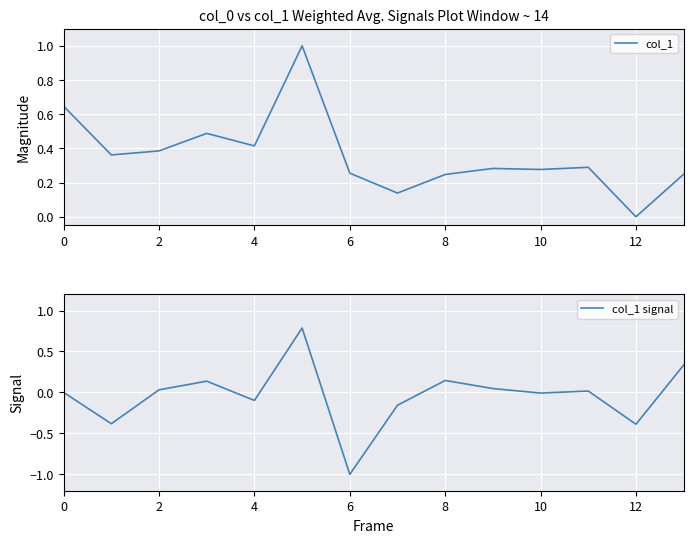

What is the maximum value for col_1?

1.0